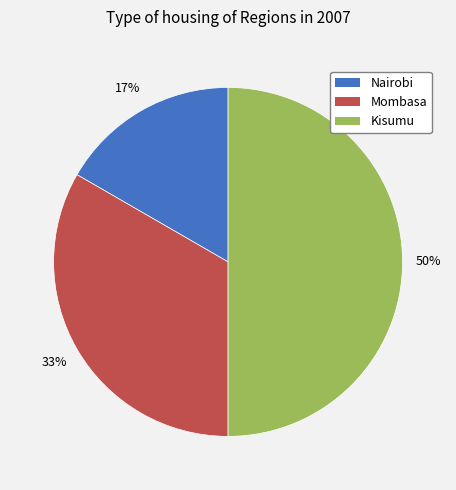

Count the number of slices in the pie.

3